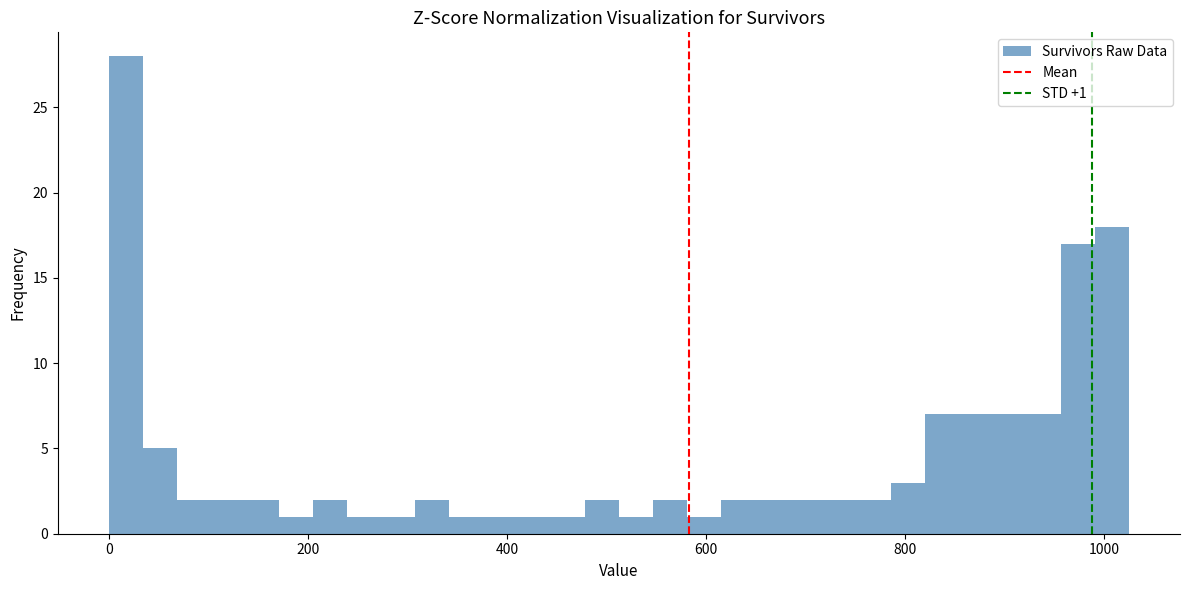

Around what value on the x-axis is the tallest bar? Give the approximate position of its centre, as read against the axis.

20